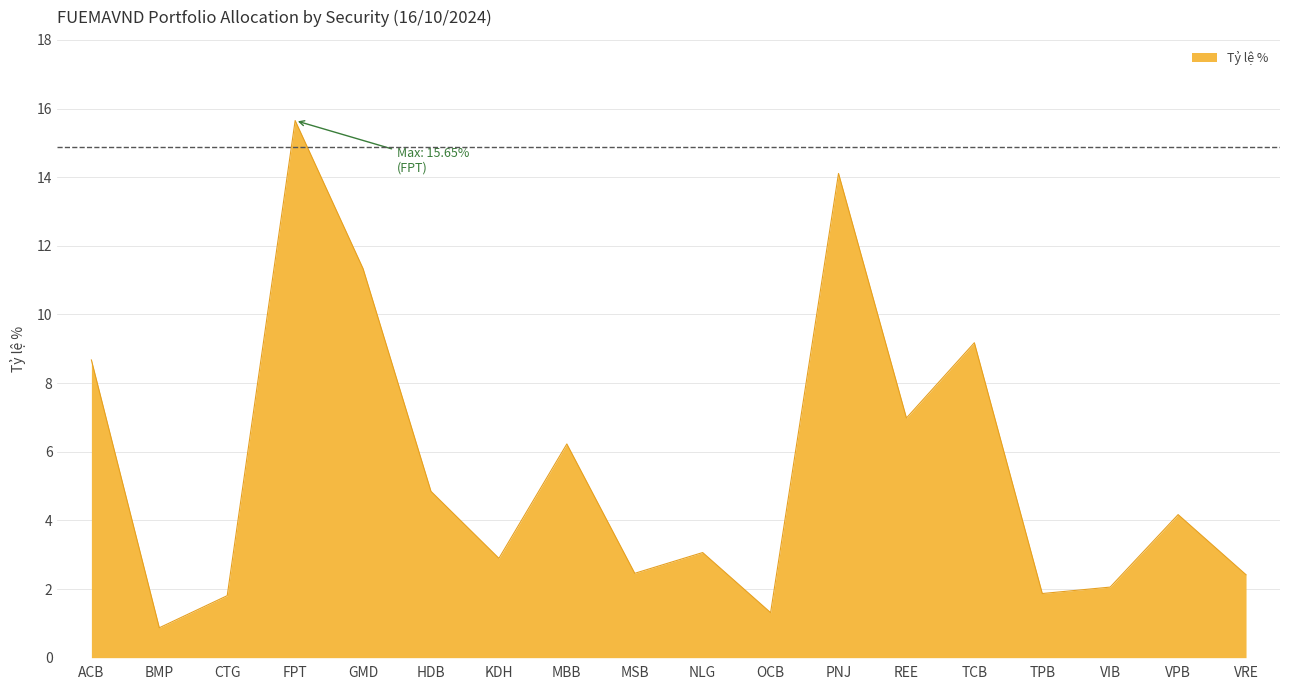

What is the greatest value displayed?

15.7